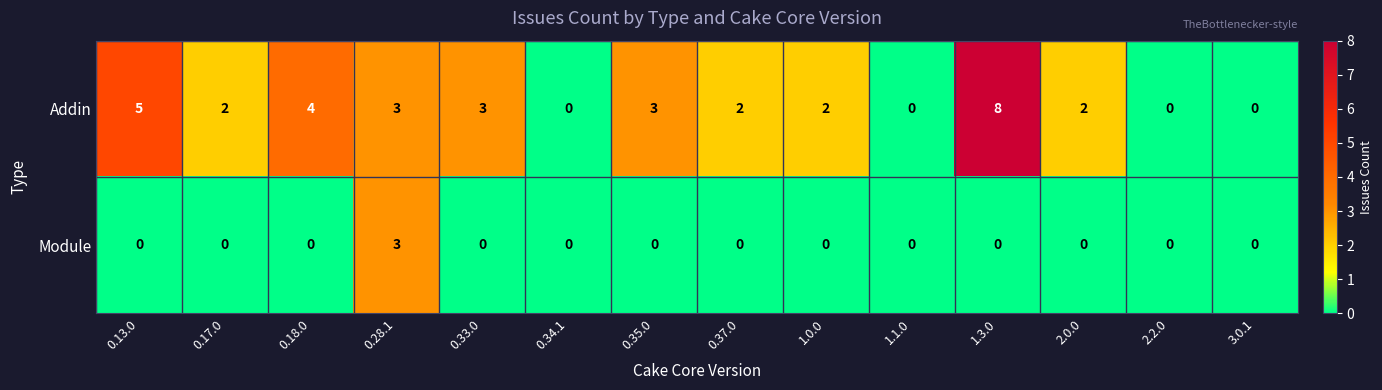

Count the number of data series in this chart.

2